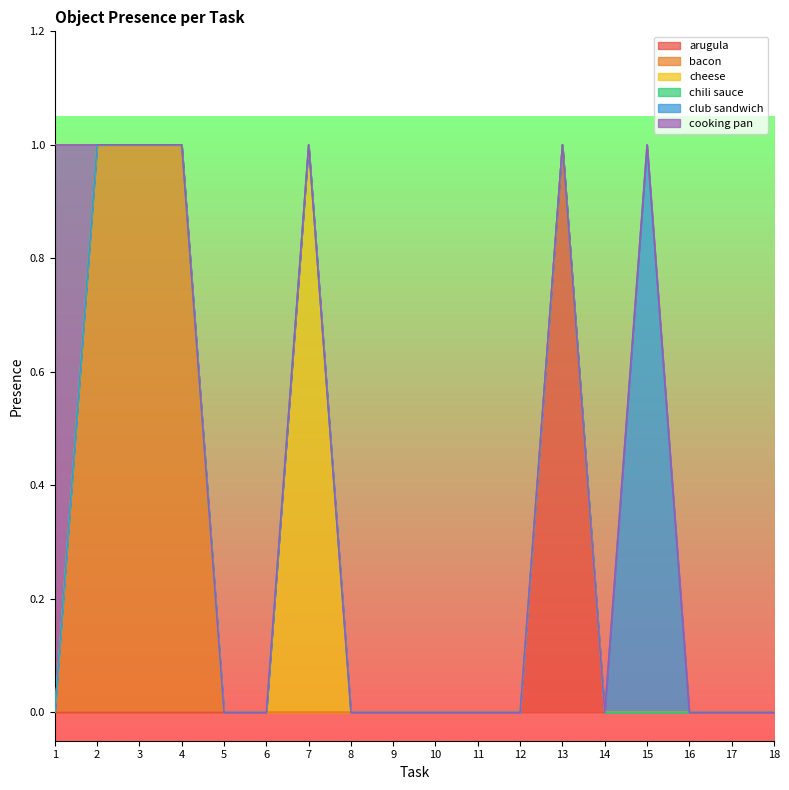

At how many categories does at least one series exceed 0?

7